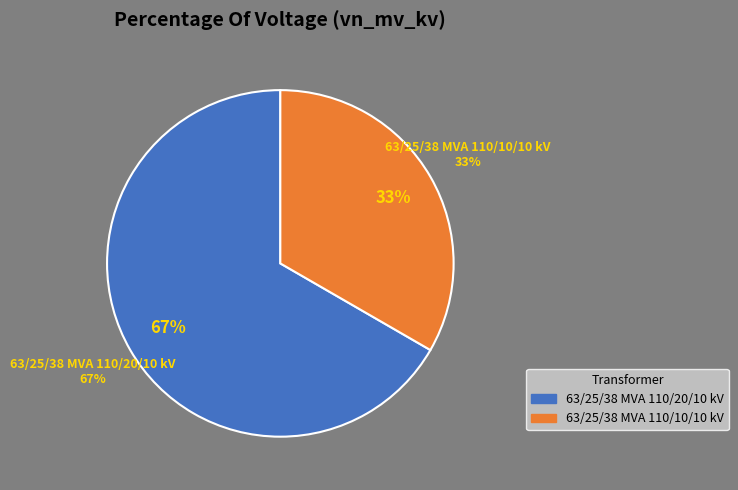

Rank the categories by value from lowest to highest.

63/25/38 MVA 110/10/10 kV, 63/25/38 MVA 110/20/10 kV